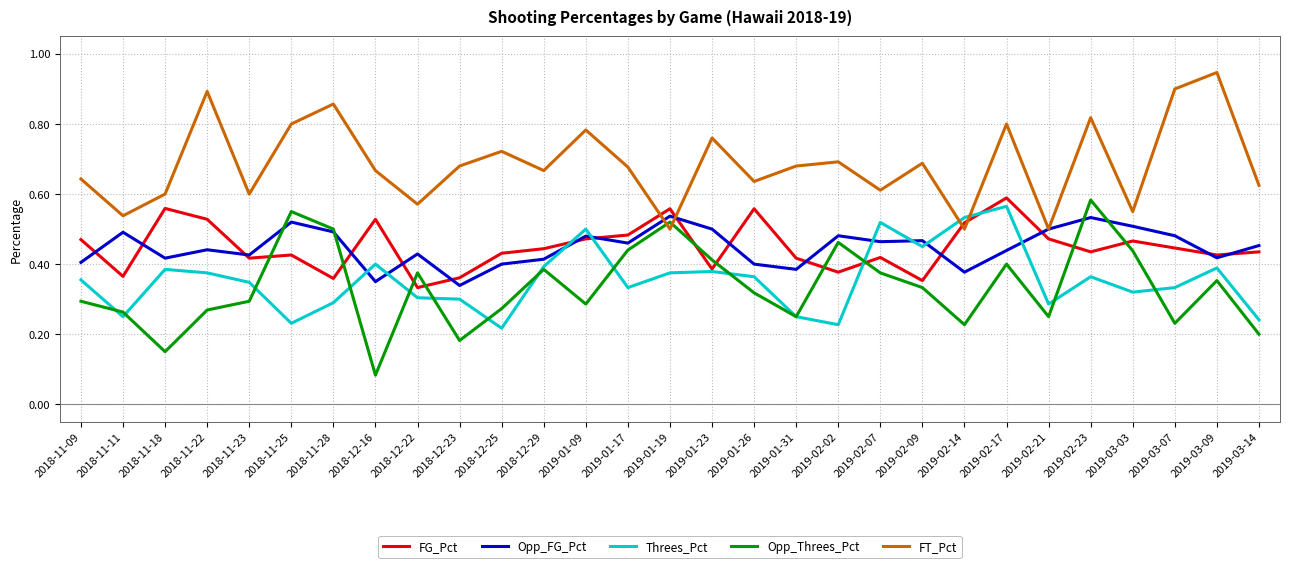

The Opp_Threes_Pct series shows 0.2 at 2019-03-07. True or false?

True